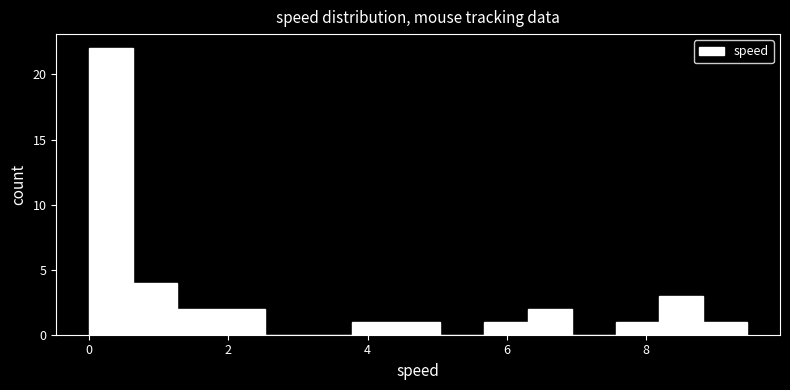

Around what value on the x-axis is the tallest bar? Give the approximate position of its centre, as read against the axis.

0.4